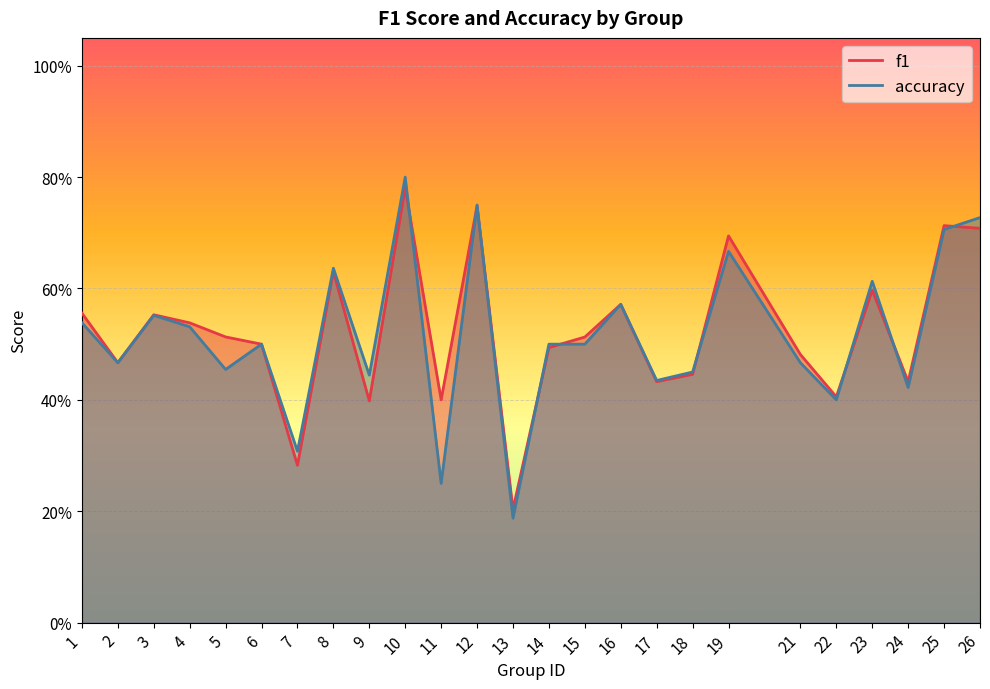

Reading right to left, what are all the values shown in this chart?

f1: 0.7	0.7	0.4	0.6	0.4	0.5	0.7	0.4	0.4	0.6	0.5	0.5	0.2	0.7	0.4	0.8	0.4	0.6	0.3	0.5	0.5	0.5	0.6	0.5	0.6
accuracy: 0.7	0.7	0.4	0.6	0.4	0.5	0.7	0.5	0.4	0.6	0.5	0.5	0.2	0.8	0.2	0.8	0.4	0.6	0.3	0.5	0.5	0.5	0.6	0.5	0.5